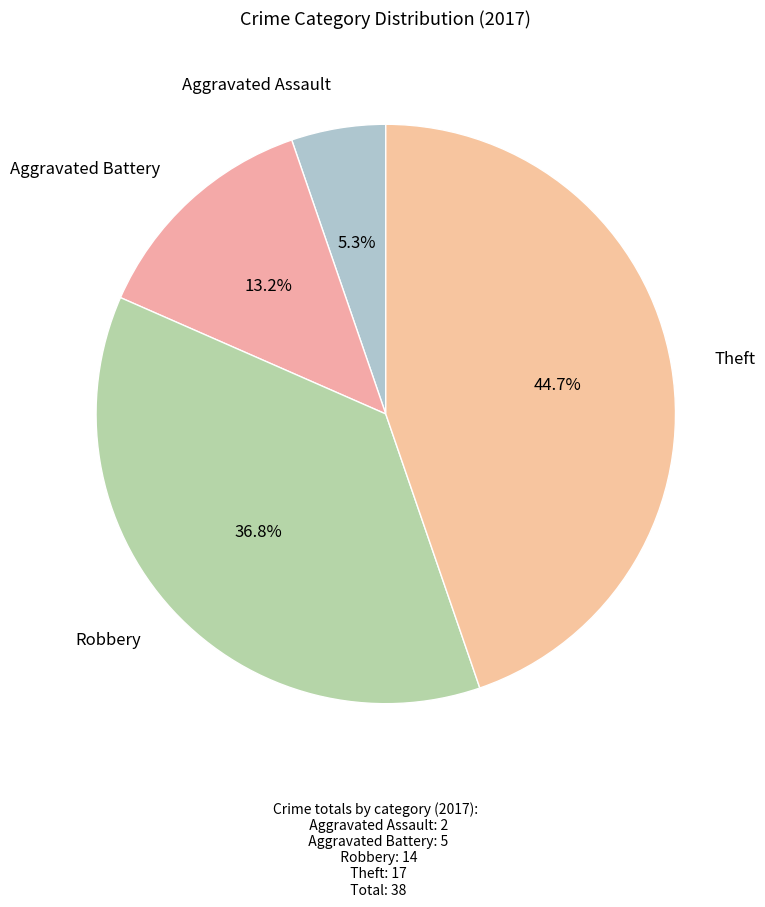

How many segments does this pie chart have?

4